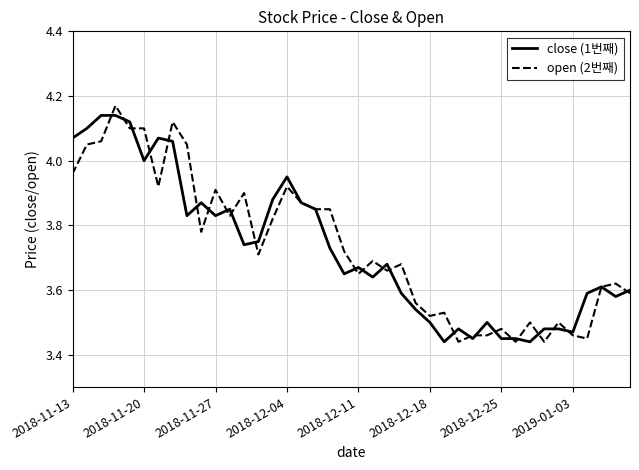

How many interior local valleys does the open (2번째) series have?

11